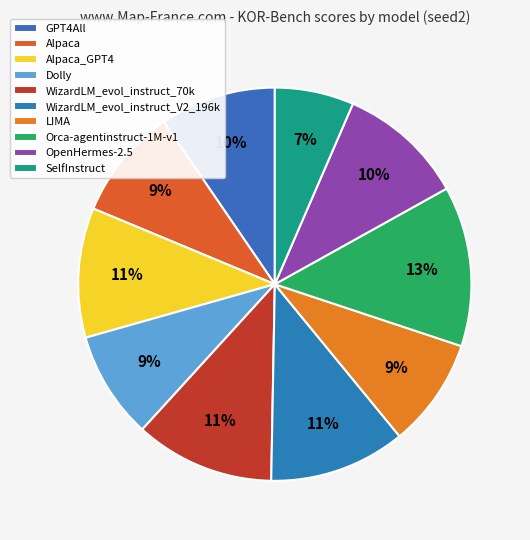

How many segments does this pie chart have?

10